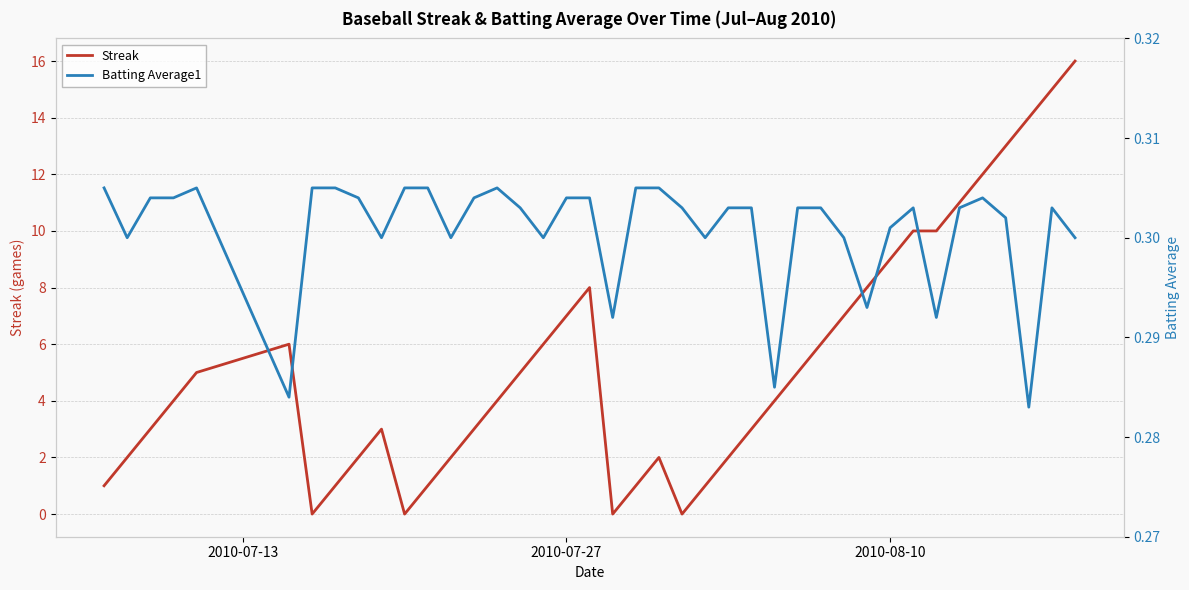

What are all the series names shown in the legend?

Streak, Batting Average1